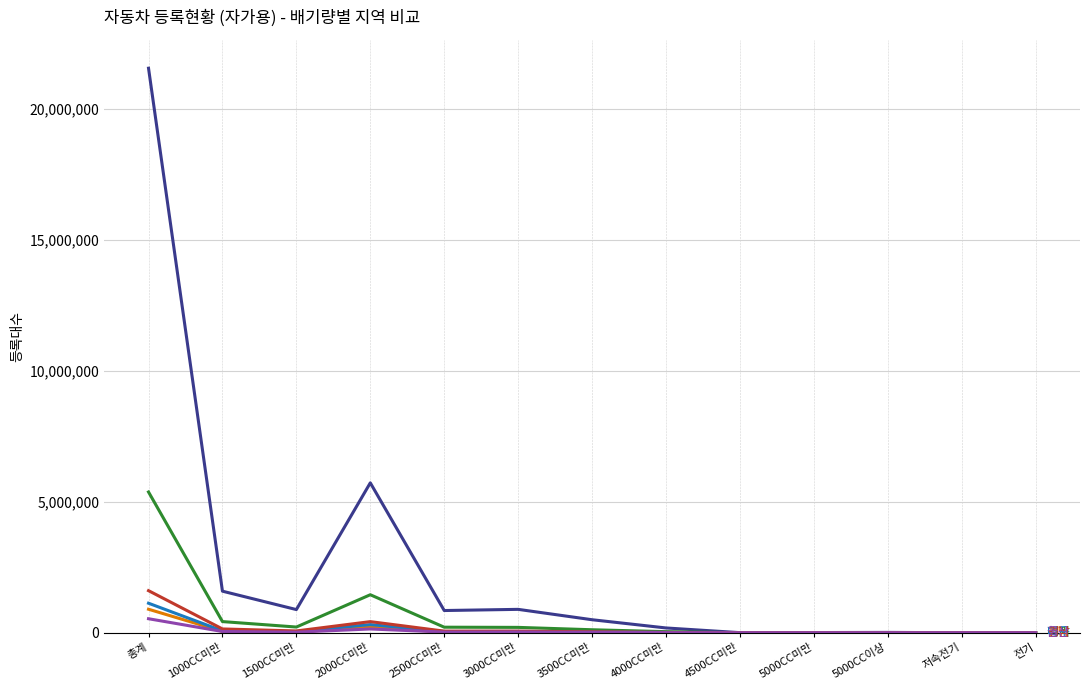

What is the greatest value displayed?

21539573